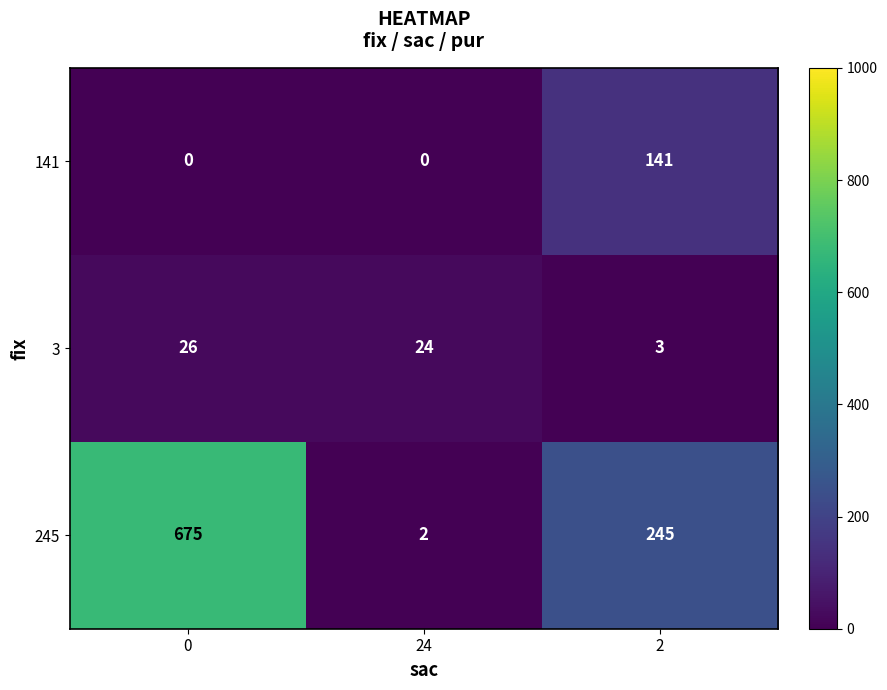

How many categories are shown in the chart?

3